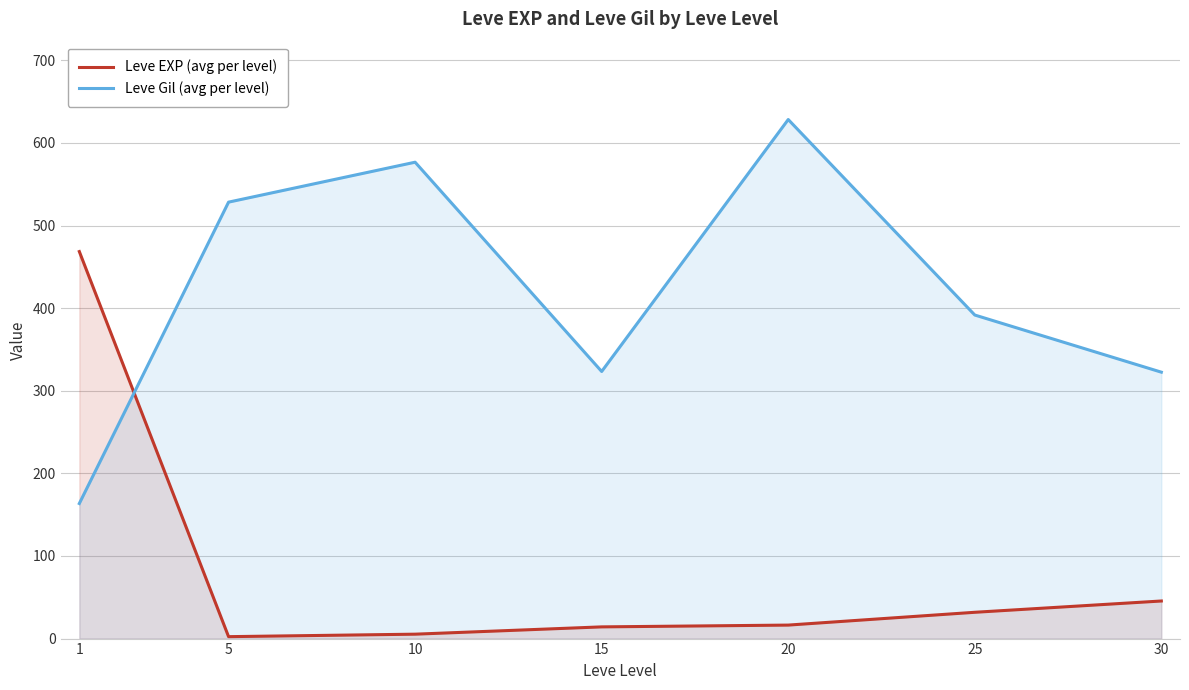

Which series ends up on top after the final intersection of Leve Gil (avg per level) and Leve EXP (avg per level)?

Leve Gil (avg per level)